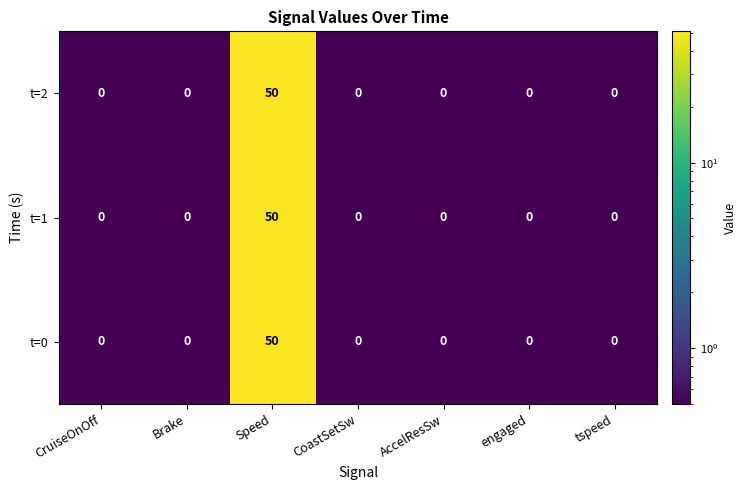

Count the number of data series in this chart.

3